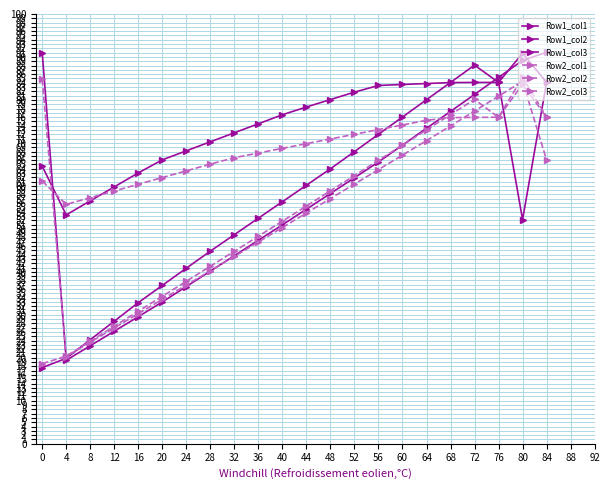

True or false: Row2_col1 has more than 2 points higher than both neighbors.

False